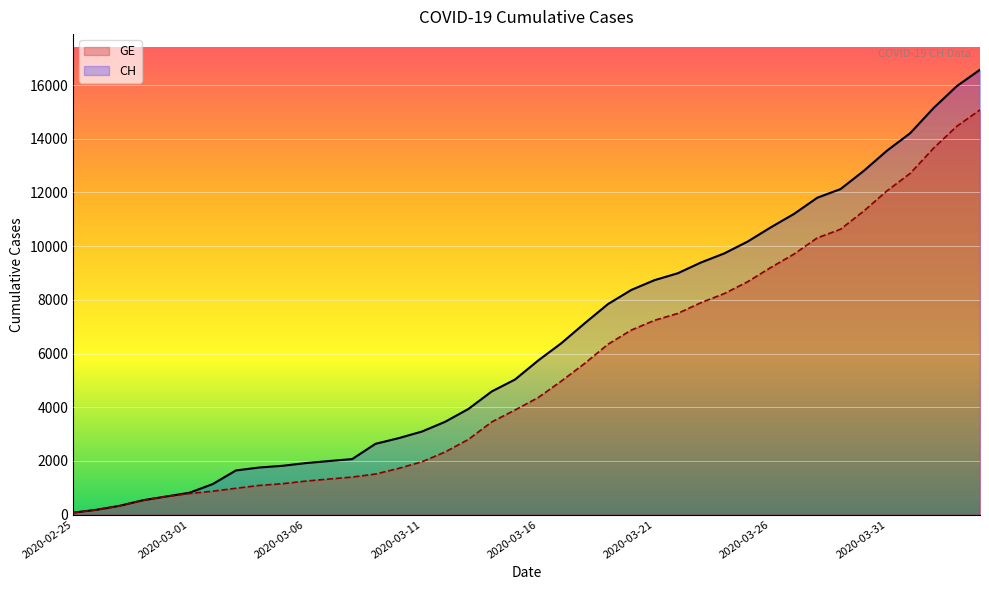

Rank the series by their maximum value, from lowest to highest.

GE, CH